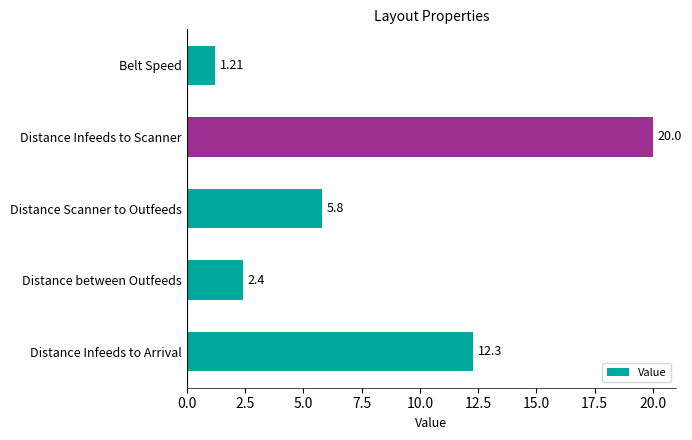

Where is the data nearest to the value 10?

Distance Infeeds to Arrival